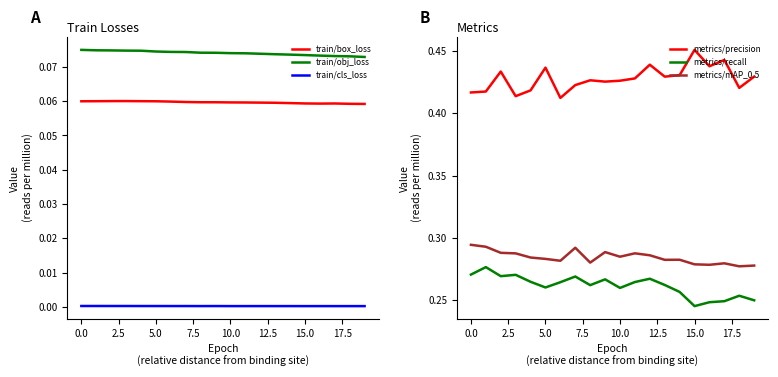

True or false: train/cls_loss and metrics/recall cross at least once.

False